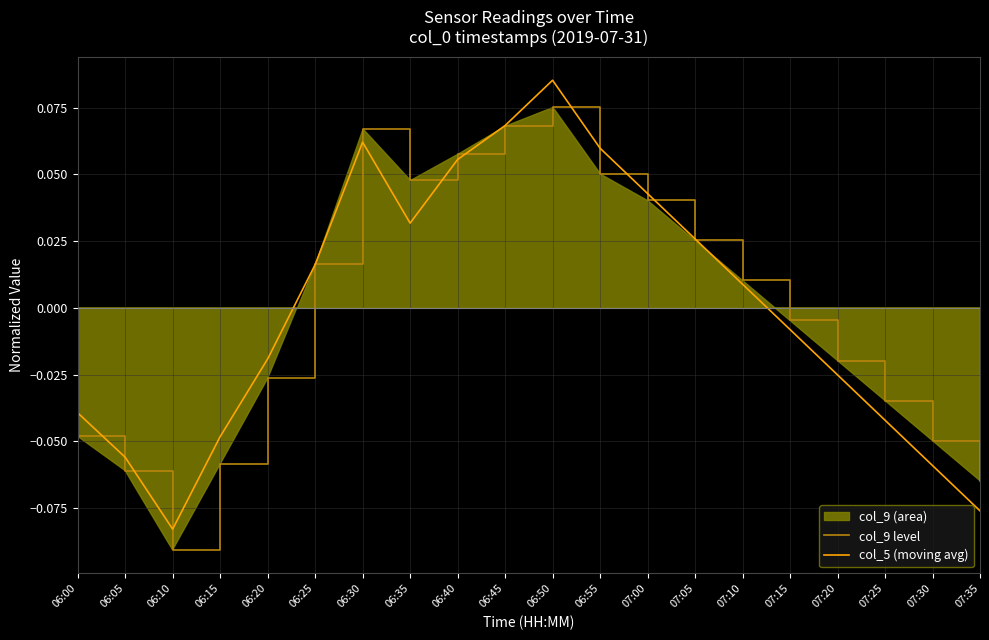

How many data points in col_5 (moving avg) are less than 0?

10